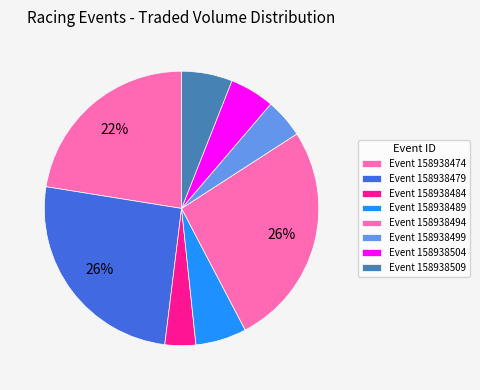

How many slices are in this pie chart?

8